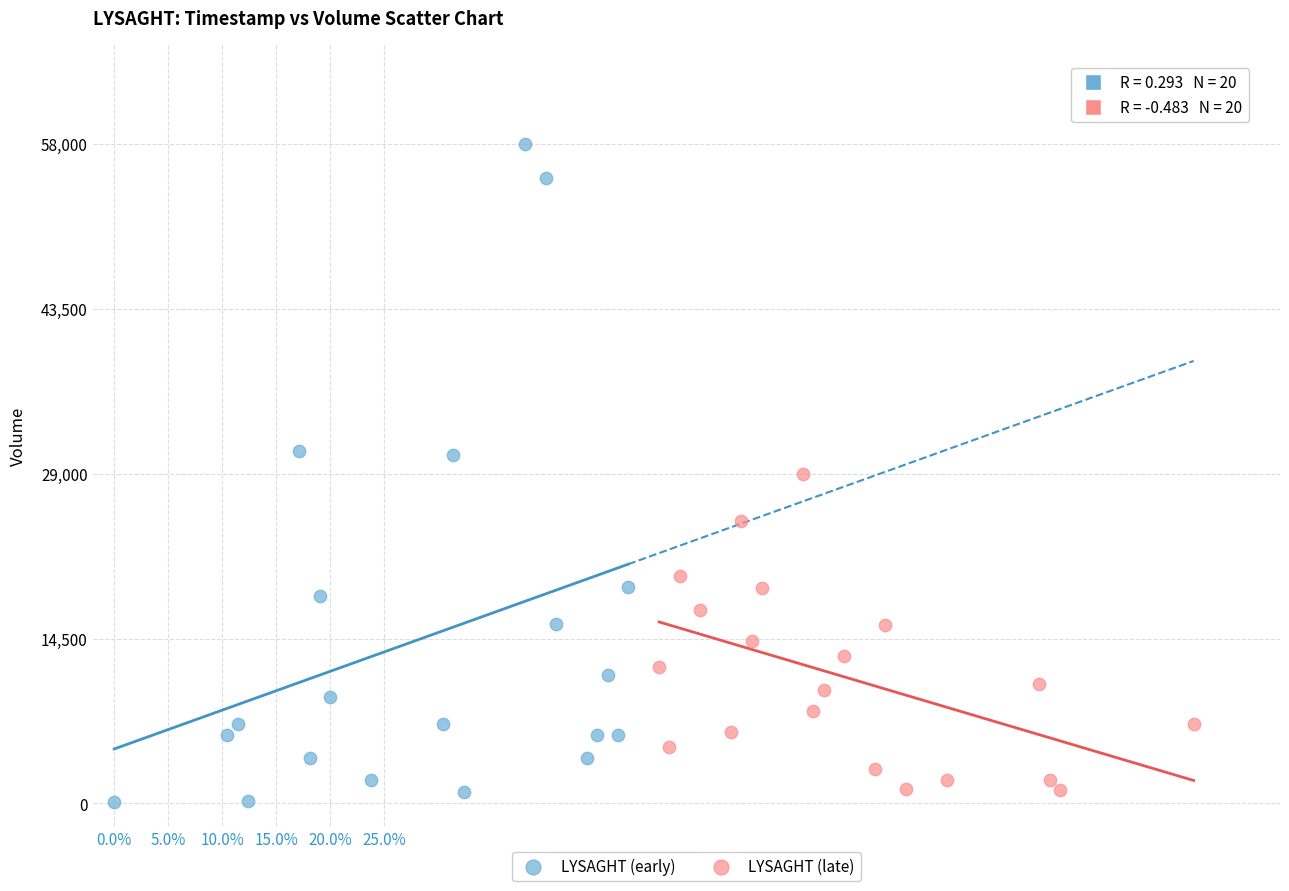

Which series contains the lowest Y value?

LYSAGHT (early)